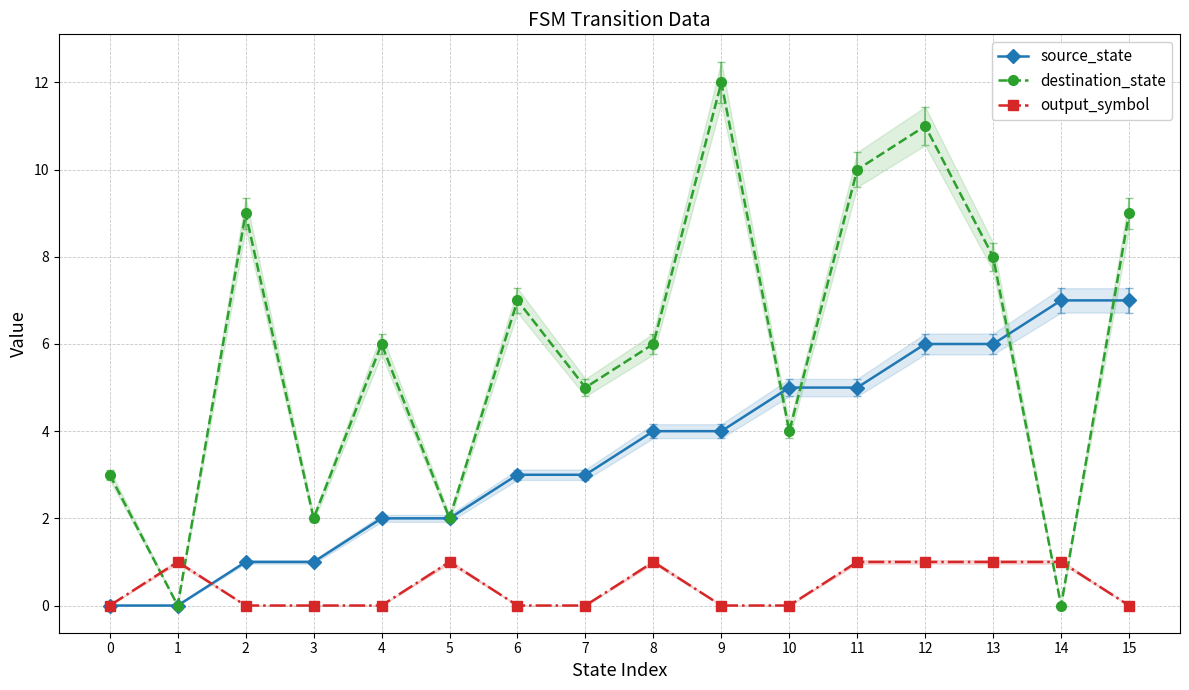

Count the source_state values in the range 2 to 6.

10